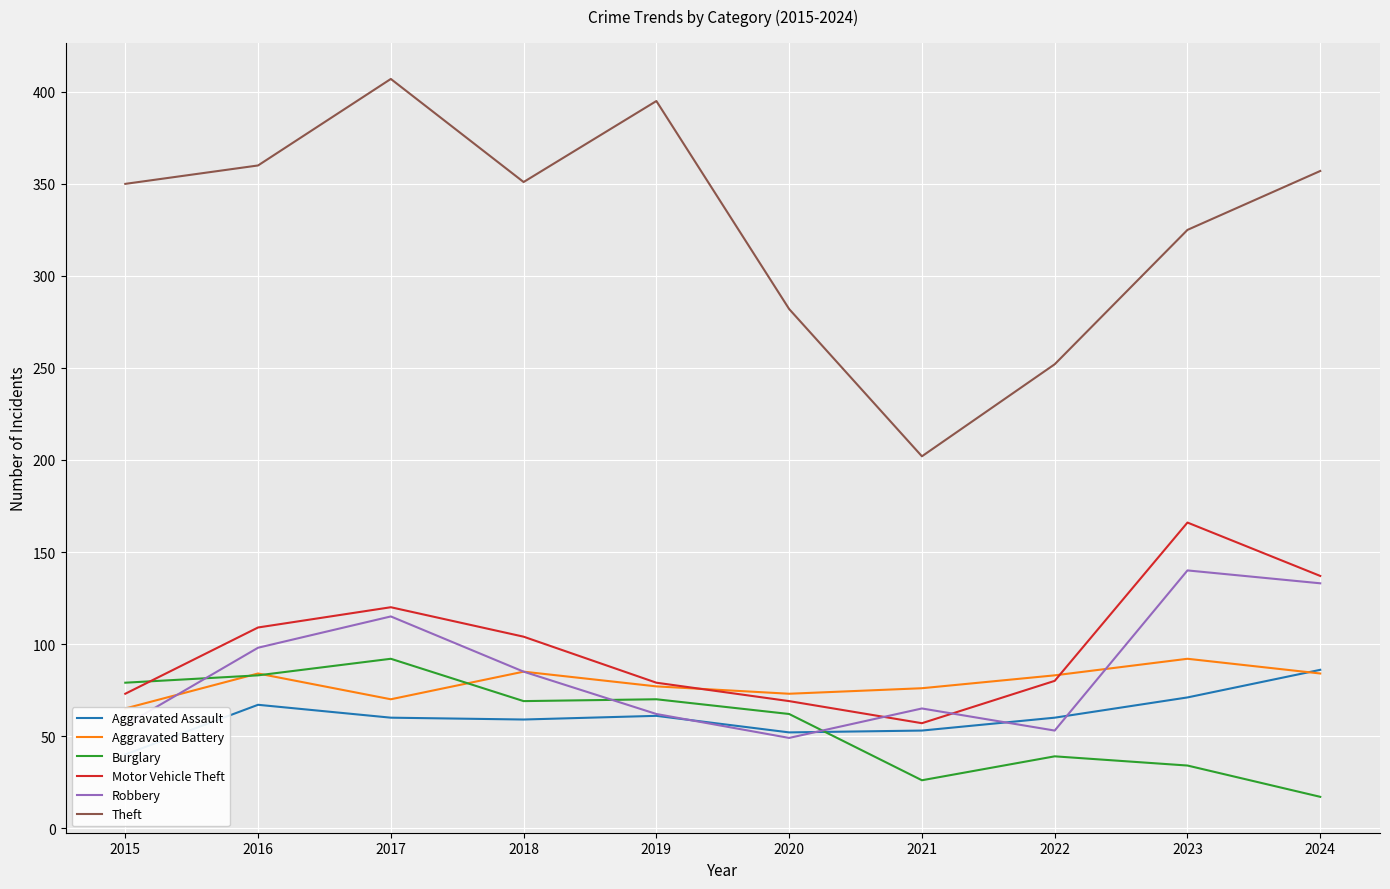

The Motor Vehicle Theft series shows 25 at 2019. True or false?

False